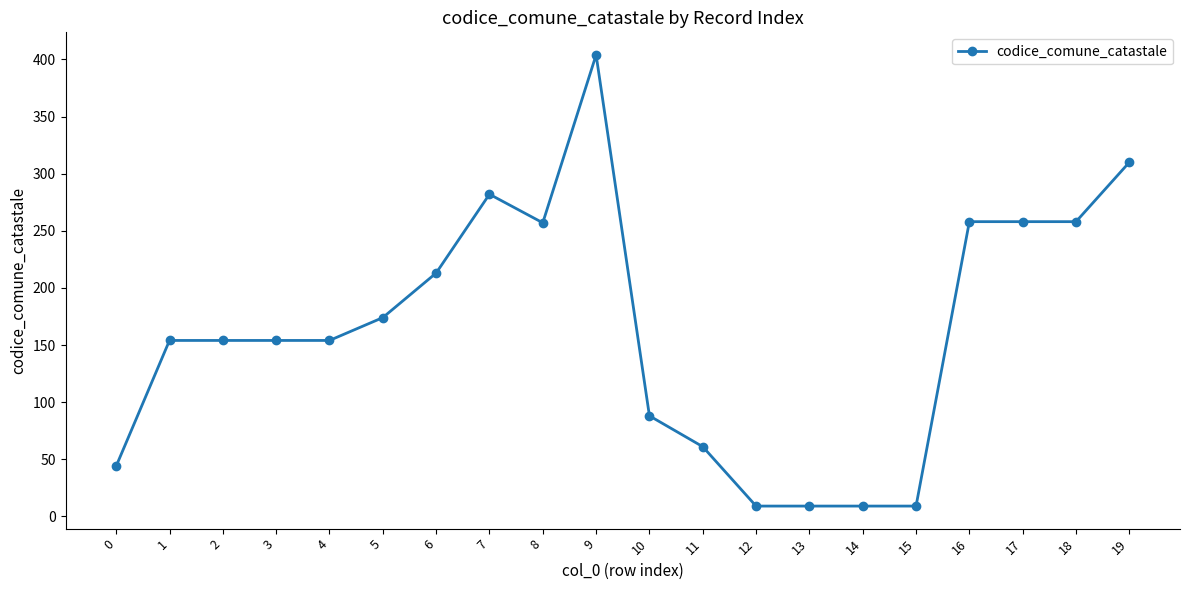

What is the change in value from 10 to 19?

+222